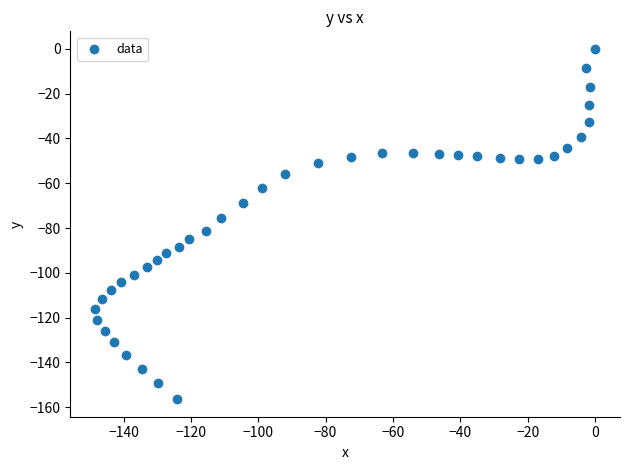

What is the range of Y values (max minus min)?

156.4